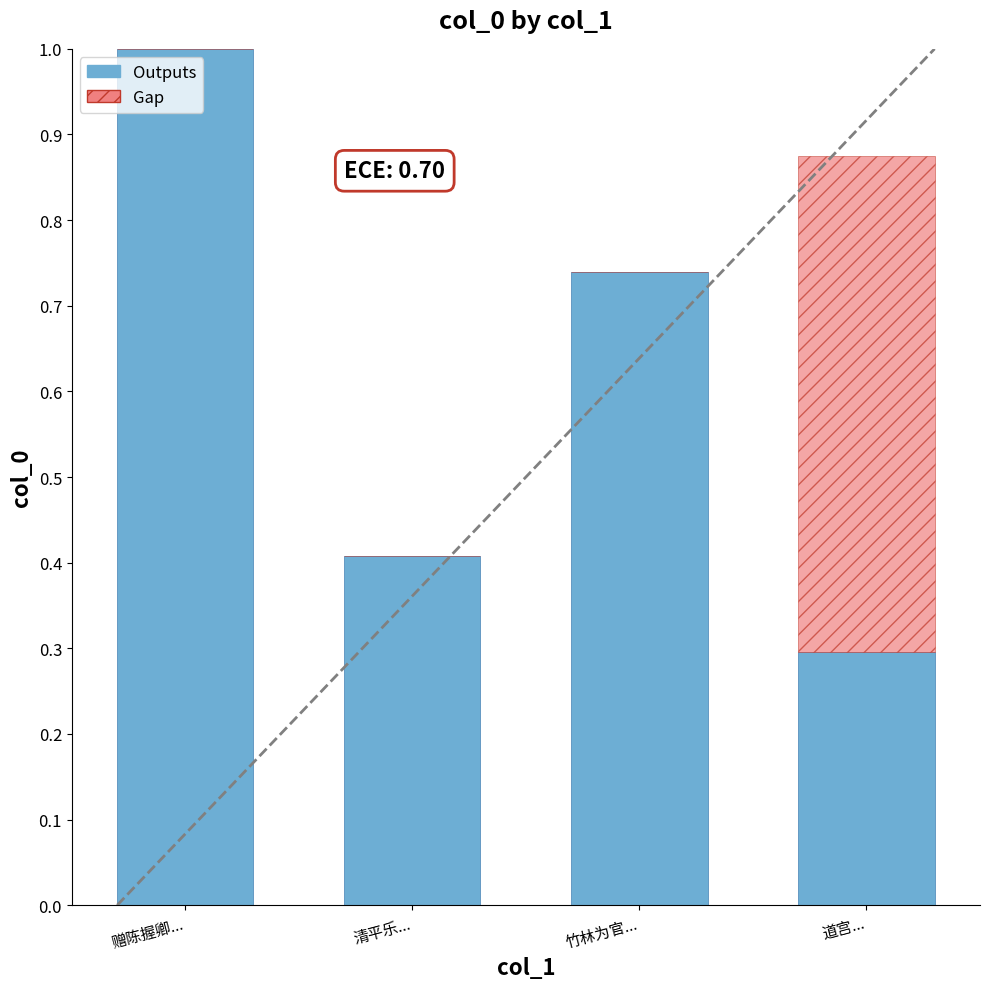

What are all the series names shown in the legend?

Outputs, Gap